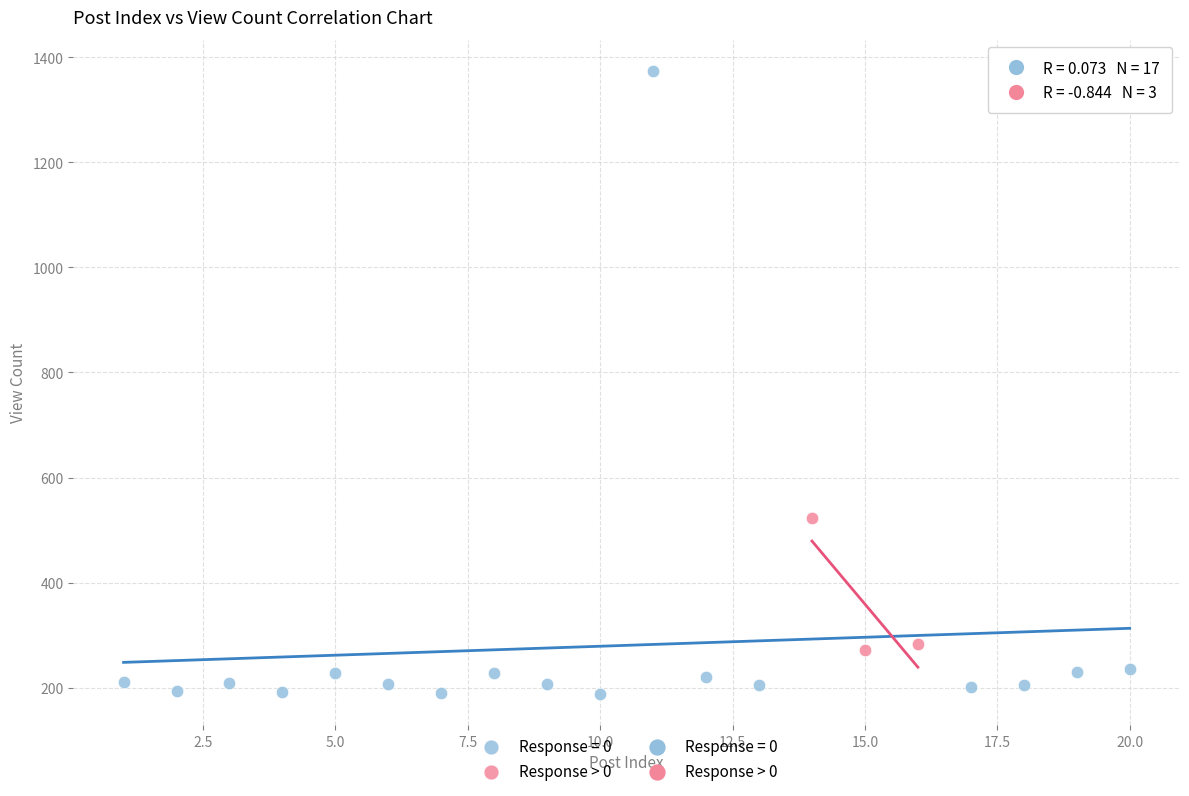

Which series has the largest Y range (max minus min)?

Response = 0